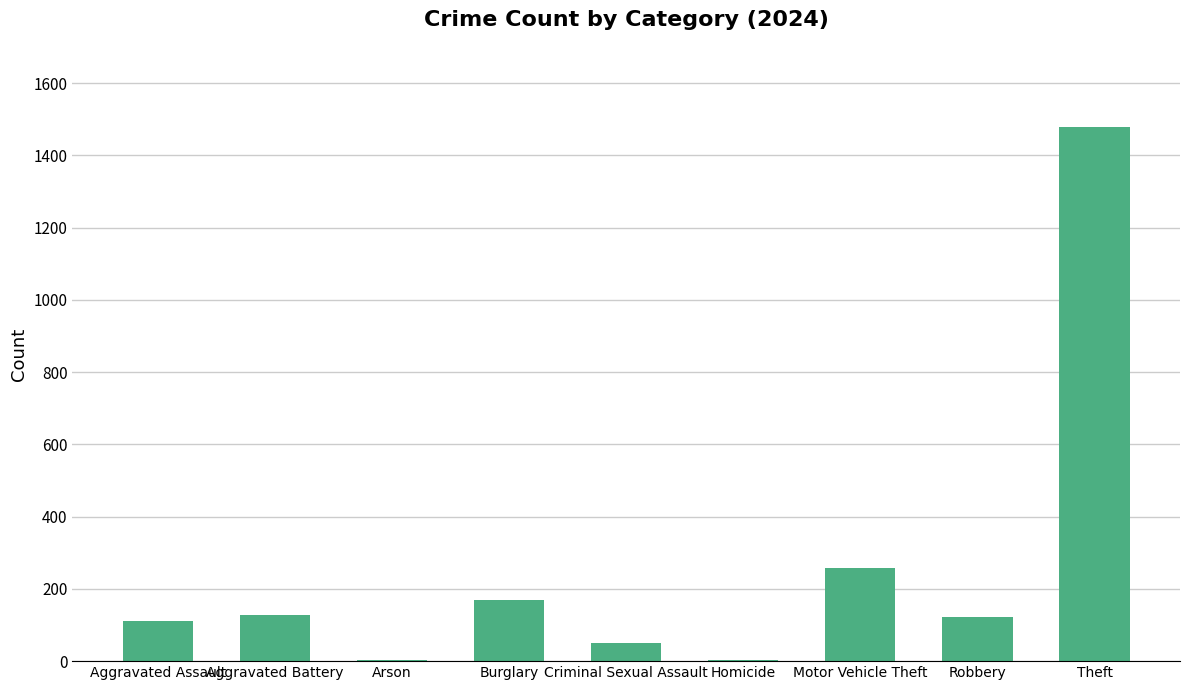

What is the ratio of the value at Criminal Sexual Assault to the value at Aggravated Battery?

0.4